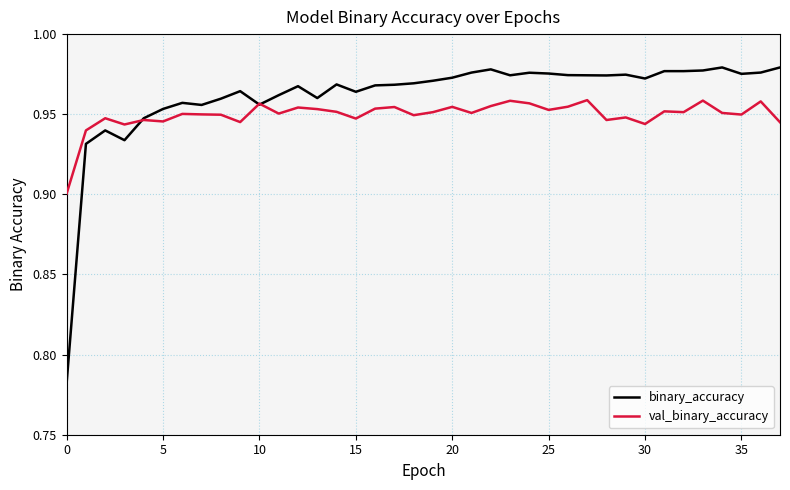

Which series has the widest spread of values?

binary_accuracy